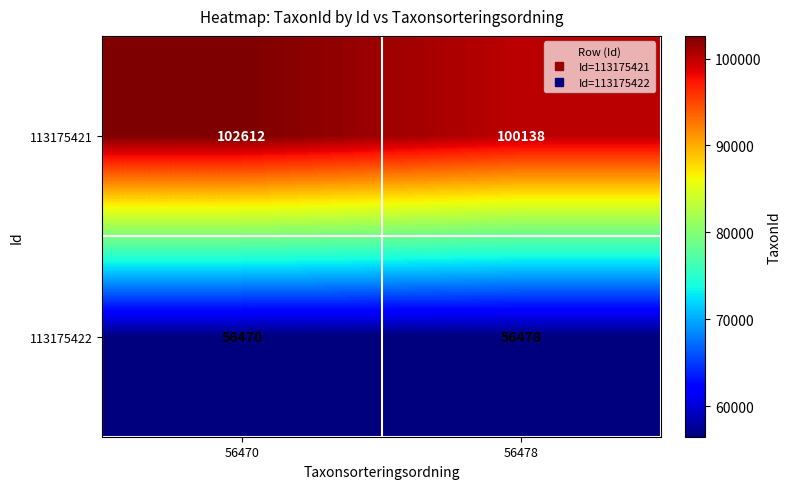

Reading left to right, transcribe all the data shown in this chart.

113175421: 102612	100138
113175422: 56470	56478